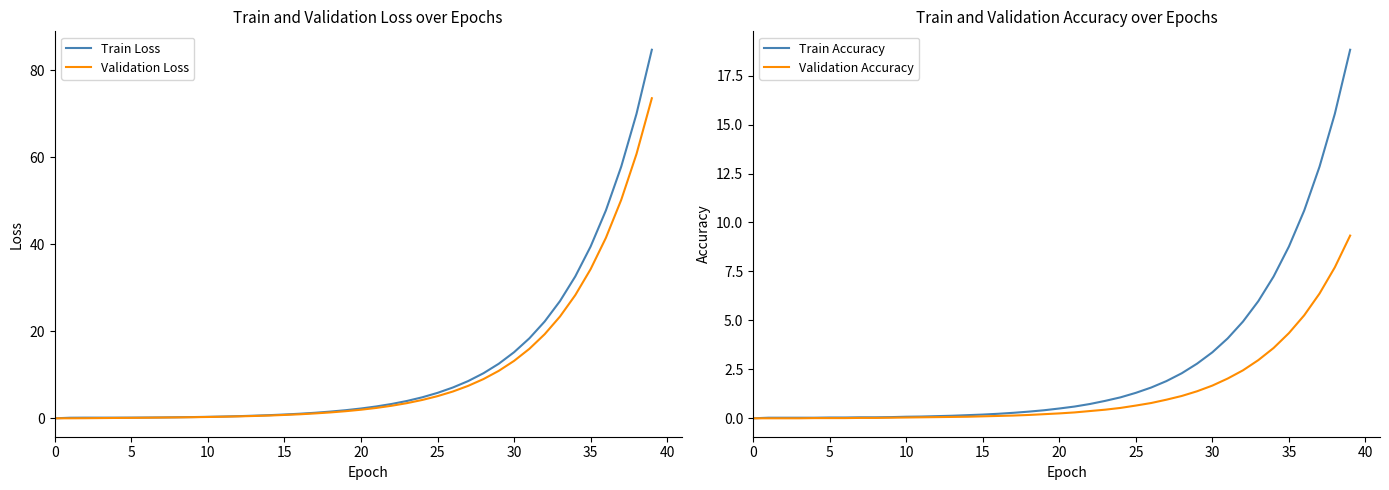

Where is Validation Loss nearest to the value 36?

35